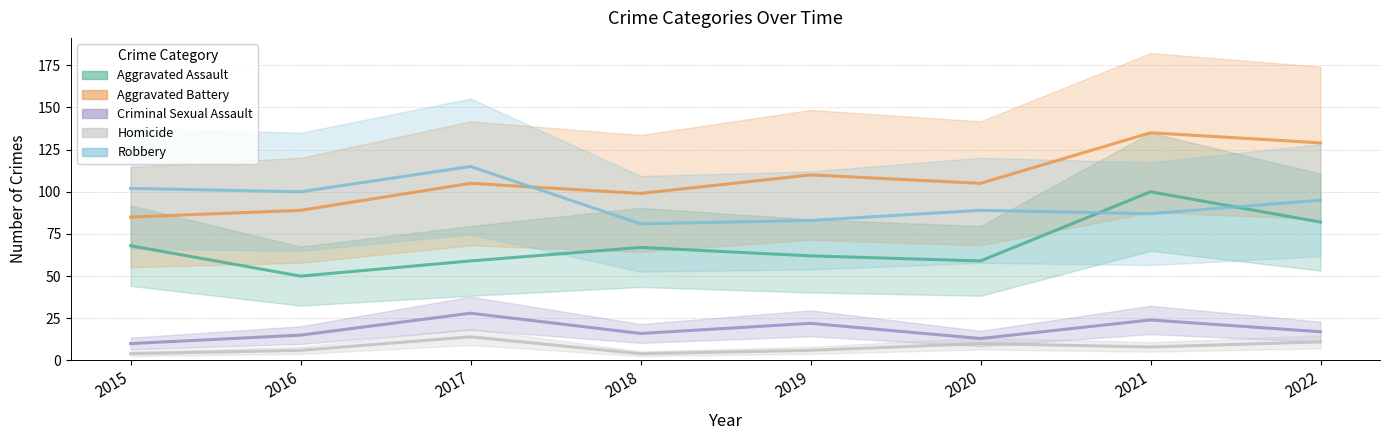

Is this an area chart (filled region under the line)?

No